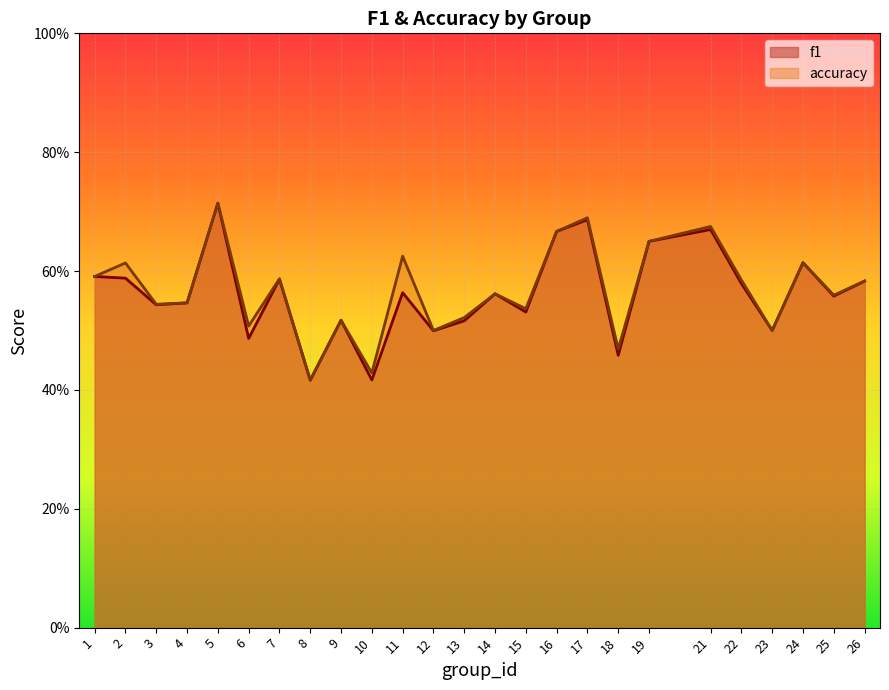

Reading left to right, extract all data points from this chart.

f1: 1=0.6	2=0.6	3=0.5	4=0.5	5=0.7	6=0.5	7=0.6	8=0.4	9=0.5	10=0.4	11=0.6	12=0.5	13=0.5	14=0.6	15=0.5	16=0.7	17=0.7	18=0.5	19=0.6	21=0.7	22=0.6	23=0.5	24=0.6	25=0.6	26=0.6
accuracy: 1=0.6	2=0.6	3=0.5	4=0.5	5=0.7	6=0.5	7=0.6	8=0.4	9=0.5	10=0.4	11=0.6	12=0.5	13=0.5	14=0.6	15=0.5	16=0.7	17=0.7	18=0.5	19=0.7	21=0.7	22=0.6	23=0.5	24=0.6	25=0.6	26=0.6